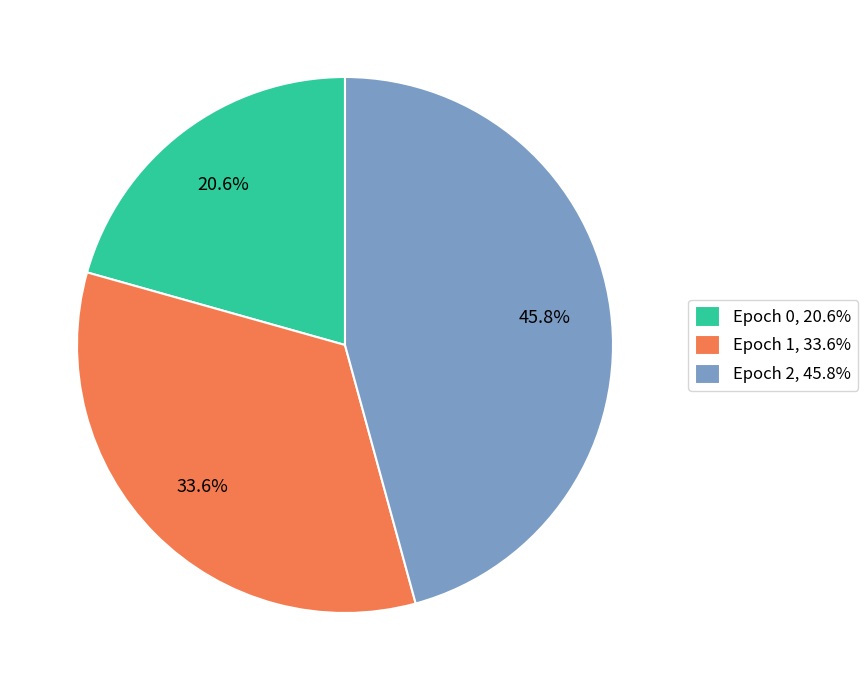

Is the sum of Epoch 2, 45.8% and Epoch 1, 33.6% greater than half?

Yes